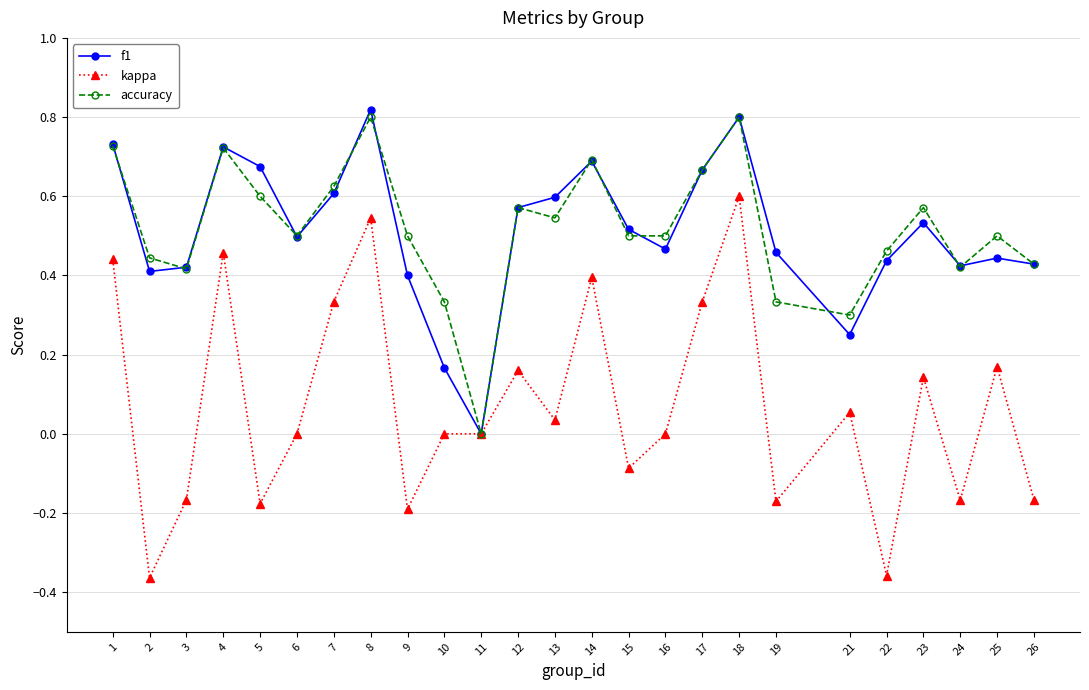

How many categories are shown in the chart?

25